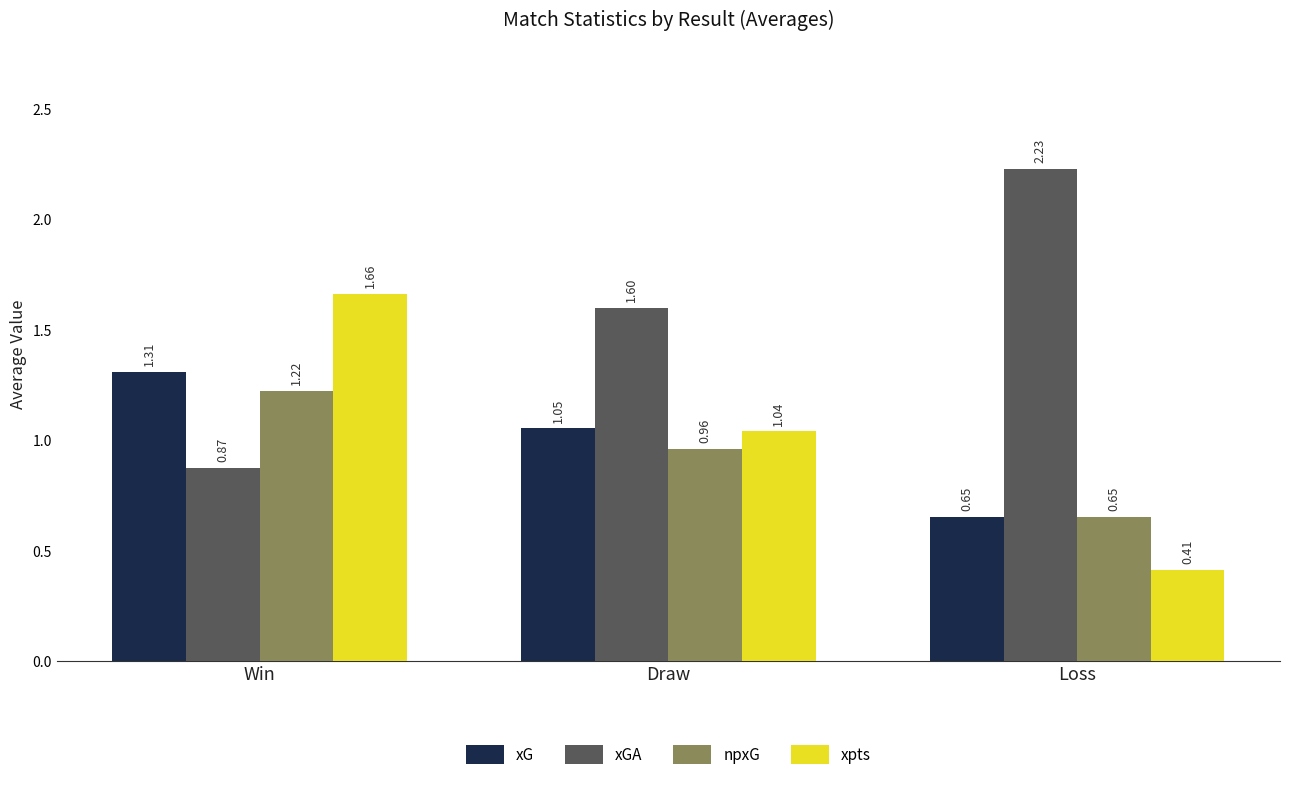

Does the chart contain any negative values?

No